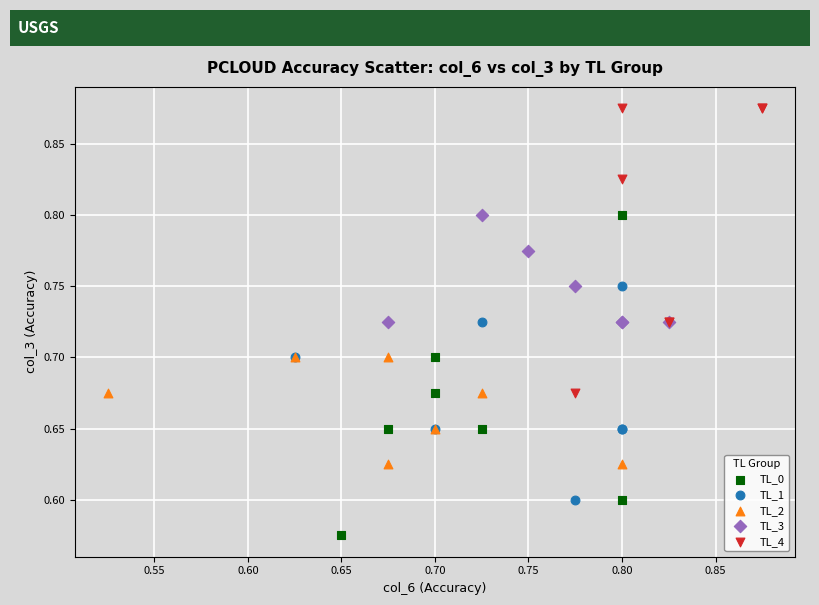

Which series reaches the minimum Y coordinate?

TL_0